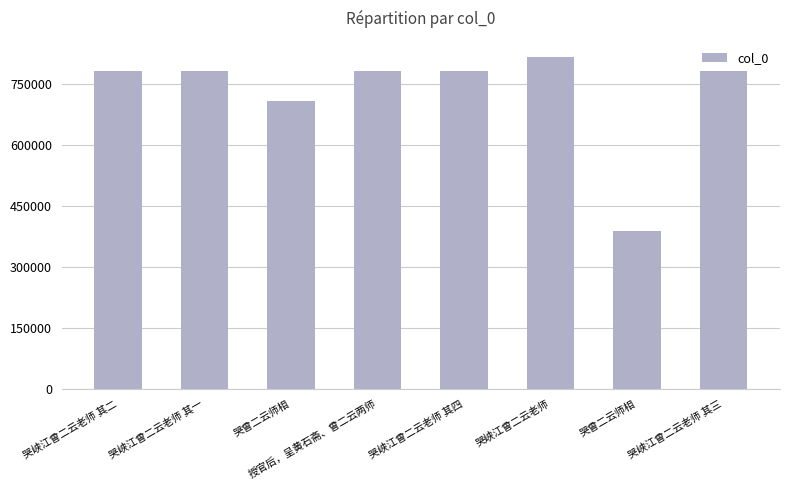

What value does the data have at 哭曾二云师相, to the nearest 50?

388700